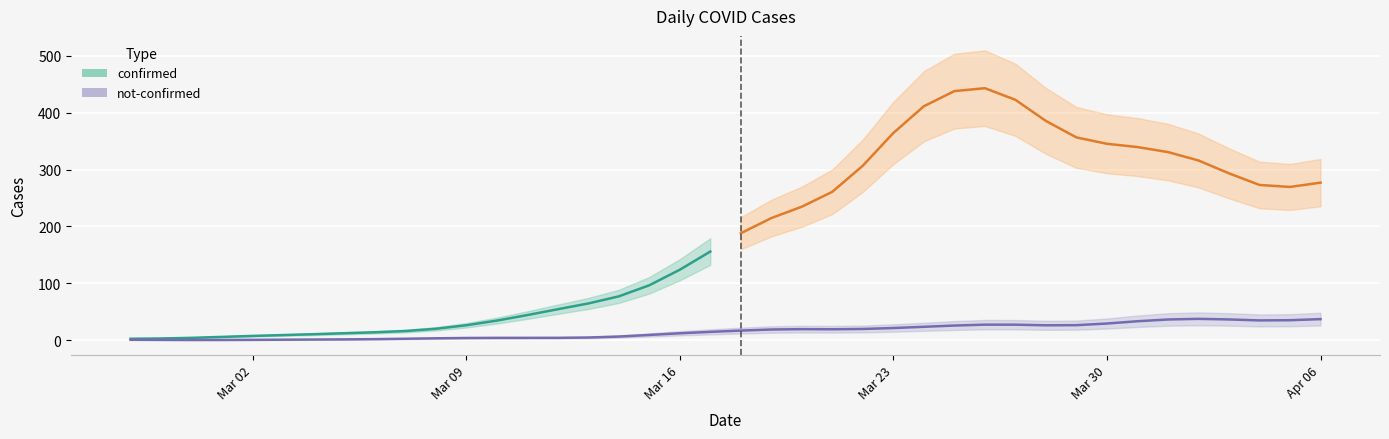

Rank the series by their average value, from highest to lowest.

confirmed, not-confirmed